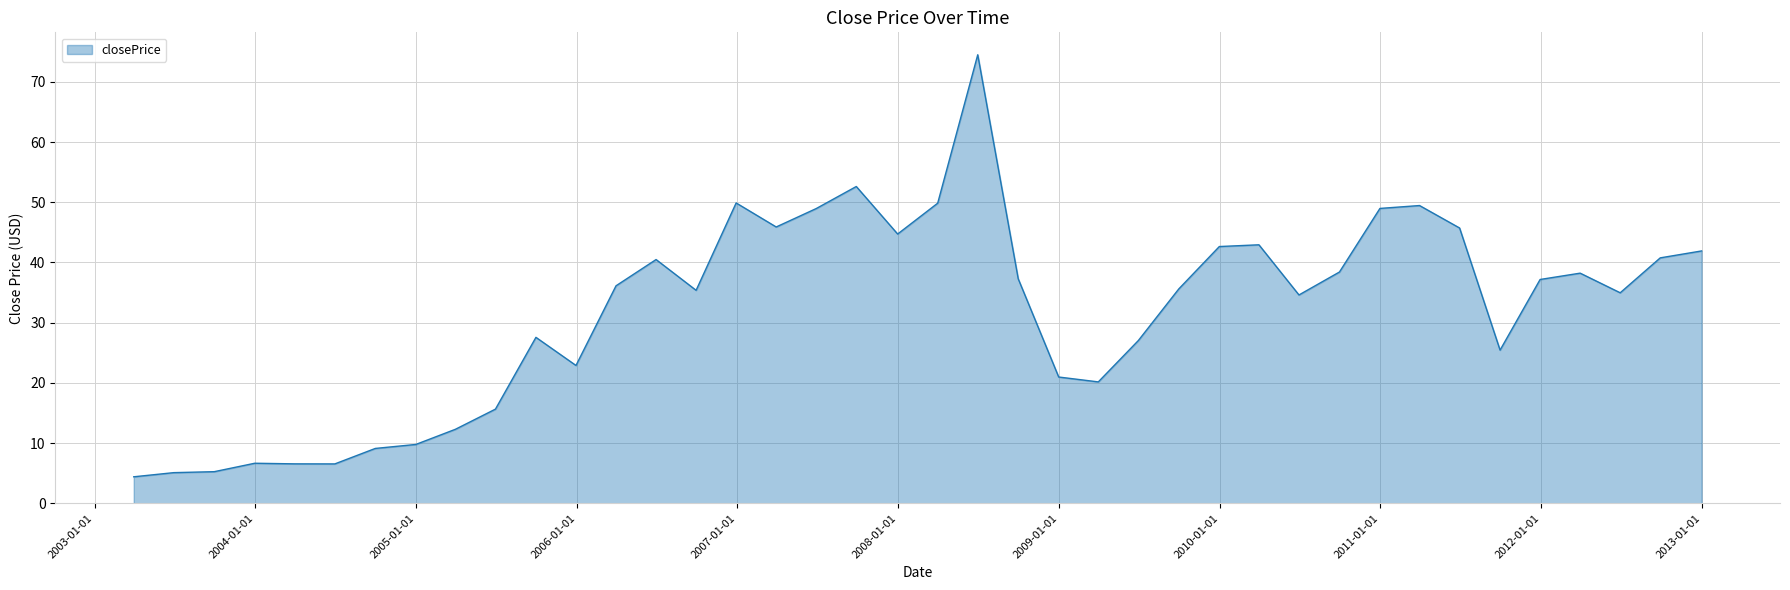

What is the minimum value shown in the chart?

4.4